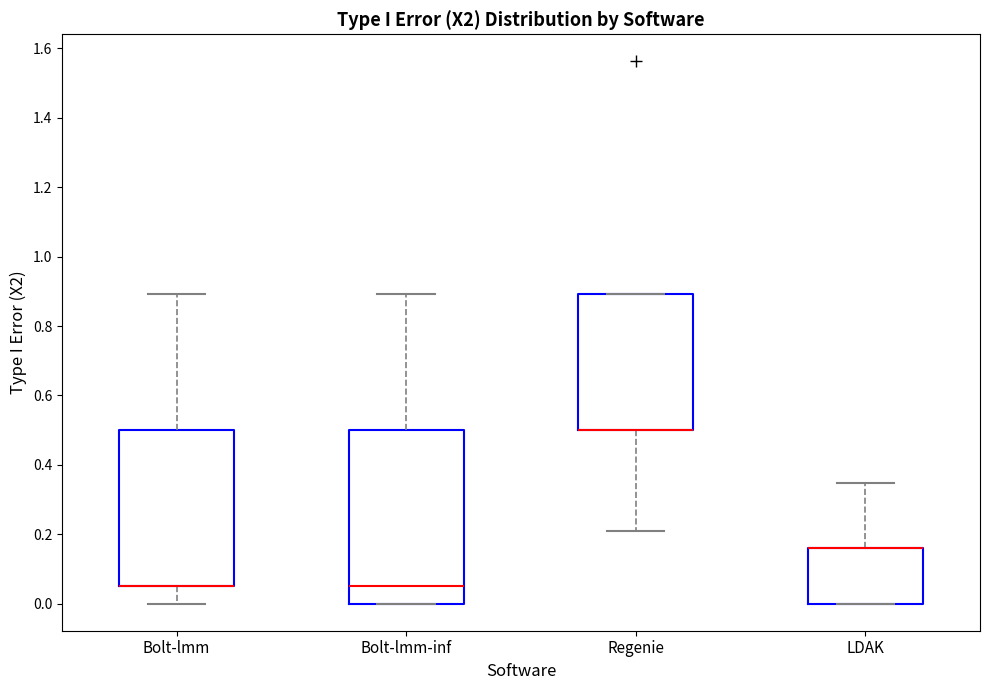

Reading left to right, transcribe this box plot: for each box, give where its median line is, the range the box spans, and where its two whiskers end, as read against the y-axis. The values are not printed on the chart, so give them approximately, as read against the axis.

Bolt-lmm: median 0.06 (drawn on the box's lower edge), box 0.06 to 0.50, whiskers 0.00 to 0.90
Bolt-lmm-inf: median 0.06, box 0.00 to 0.50, whiskers 0.00 to 0.90
Regenie: median 0.50 (drawn on the box's lower edge), box 0.50 to 0.90, whiskers 0.22 to 0.90
LDAK: median 0.16 (drawn on the box's upper edge), box 0.00 to 0.16, whiskers 0.00 to 0.34